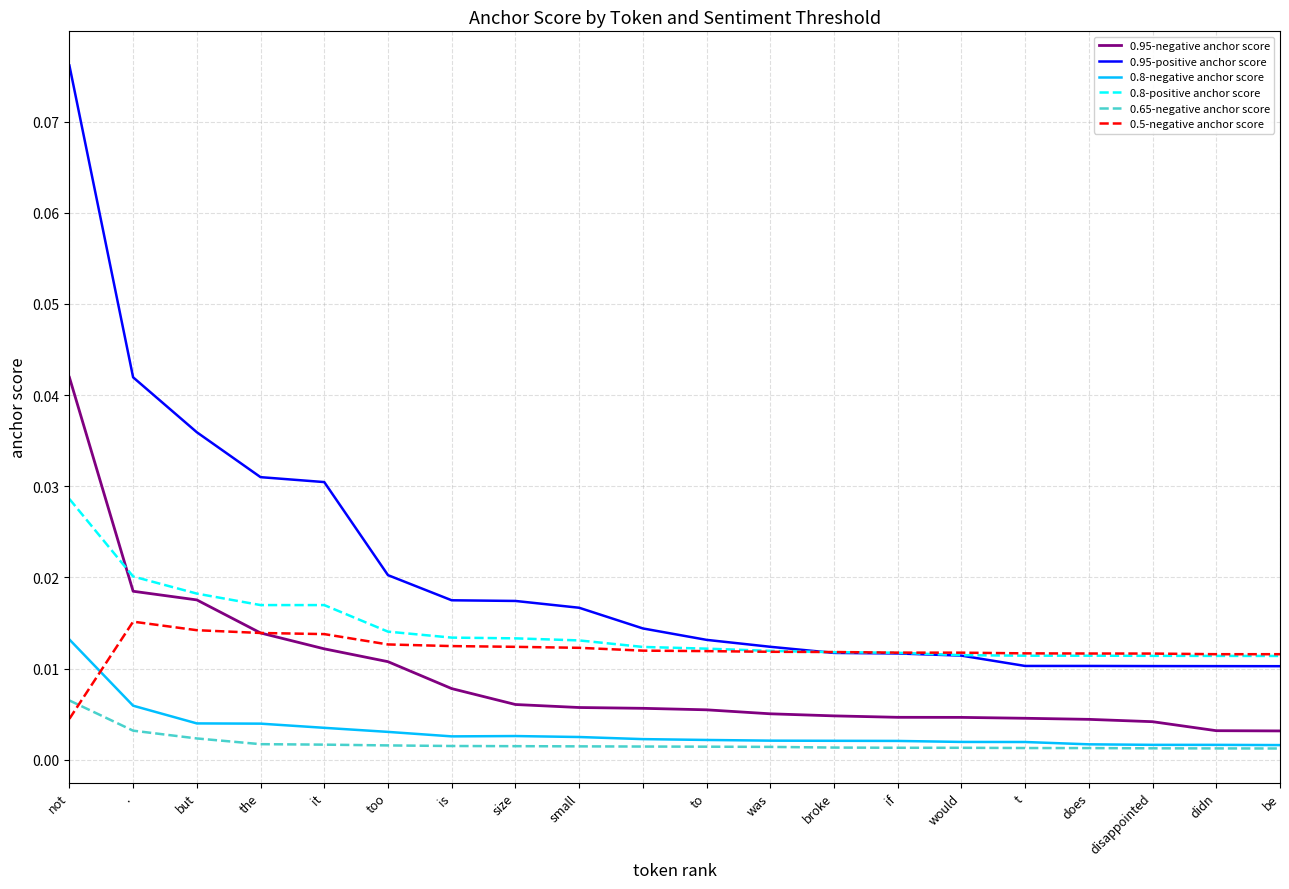

Does the chart display data point markers on the line(s)?

No